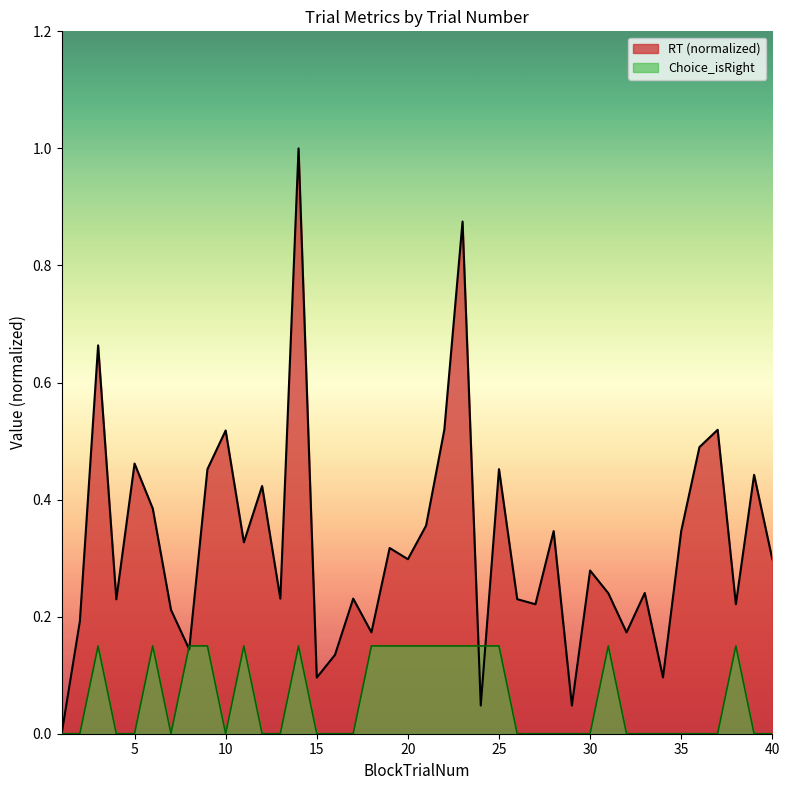

How many data points in RT are above 0?

39